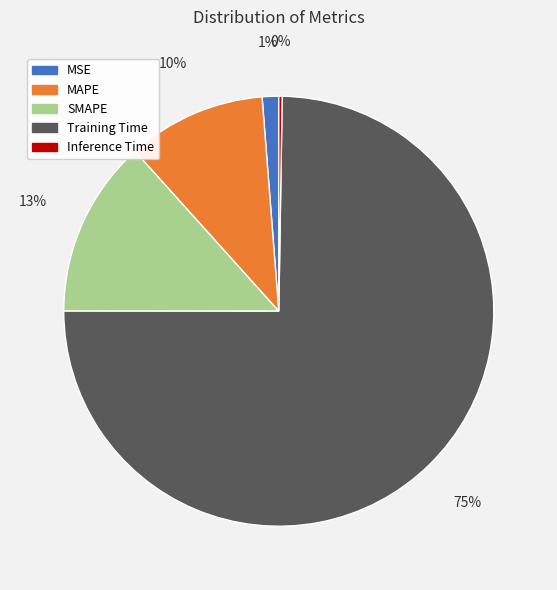

What is the largest slice in the pie chart?

Training Time